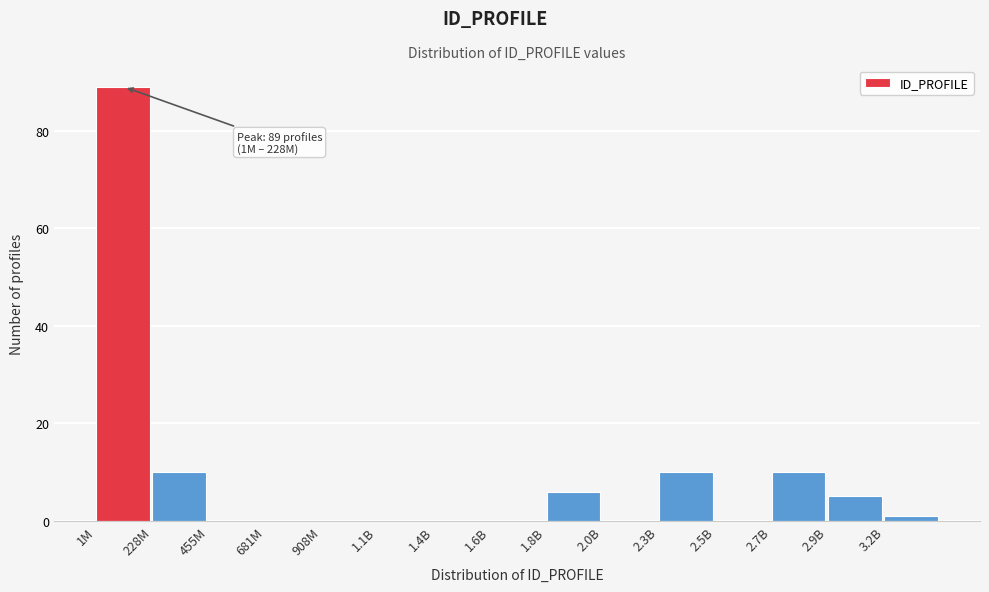

Reading left to right, transcribe all the data shown in this chart.

1M=89	228M=10	455M=0	681M=0	908M=0	1.1B=0	1.4B=0	1.6B=0	1.8B=6	2.0B=0	2.3B=10	2.5B=0	2.7B=10	2.9B=5	3.2B=1